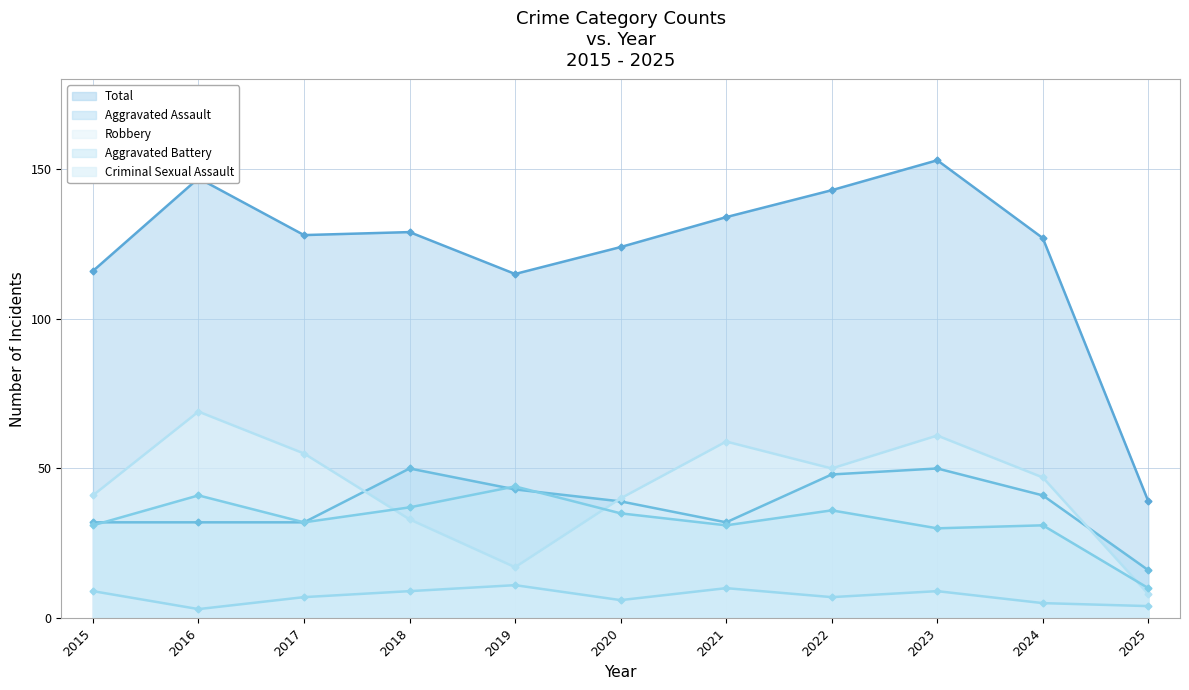

Which label corresponds to the largest value in the chart?

2023